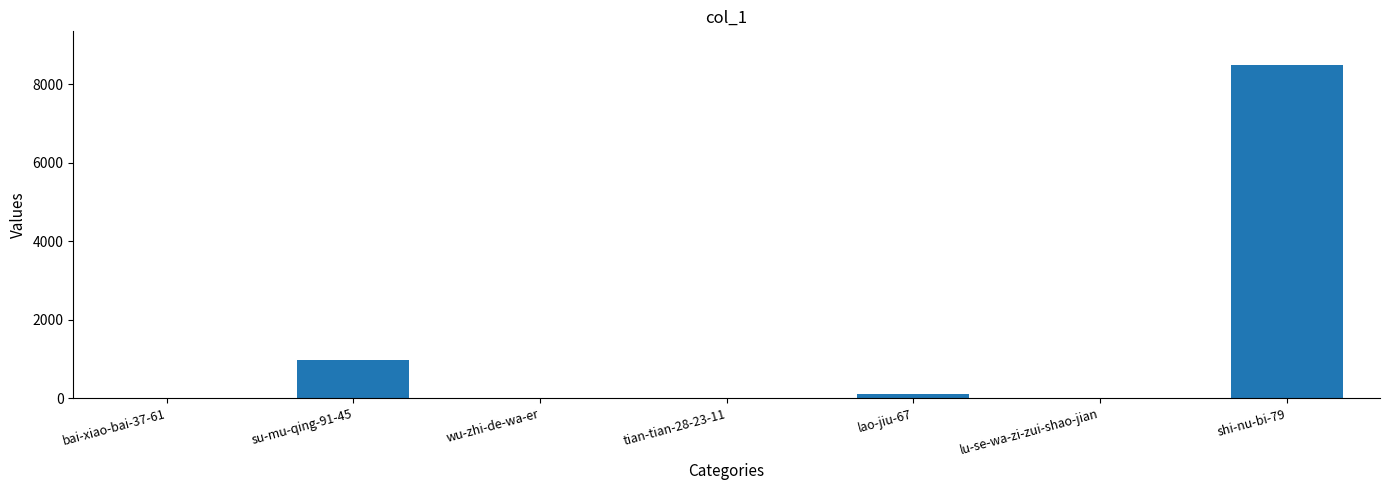

What is the sum of all values?

9604